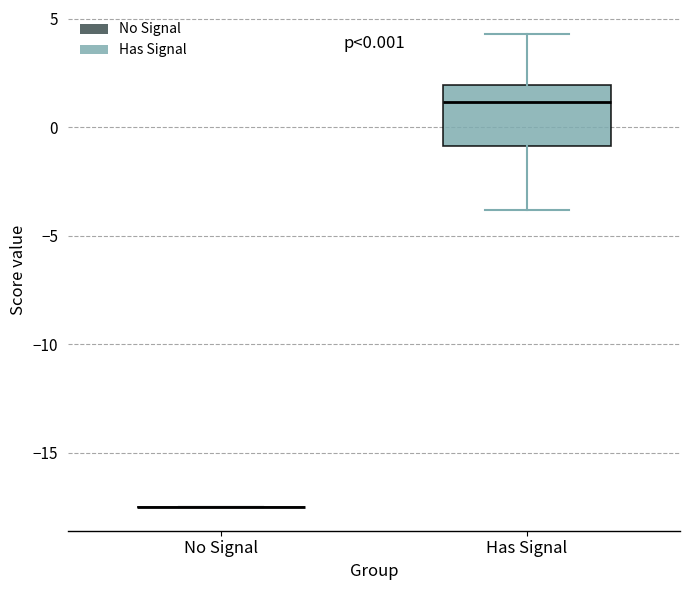

Comparing the boxes themselves (not the whiskers), which one is the tallest?

Has Signal